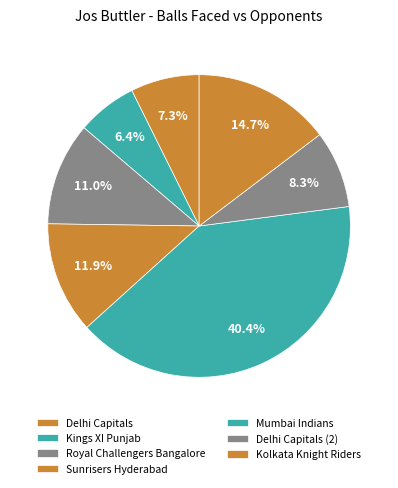

To the nearest percent, what portion does Delhi Capitals represent?

7%